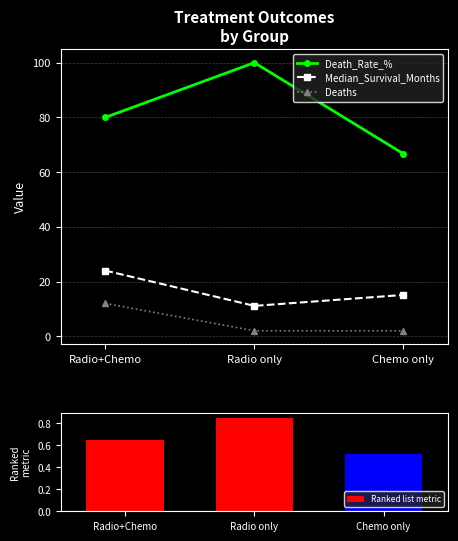

How many categories are shown in the chart?

3